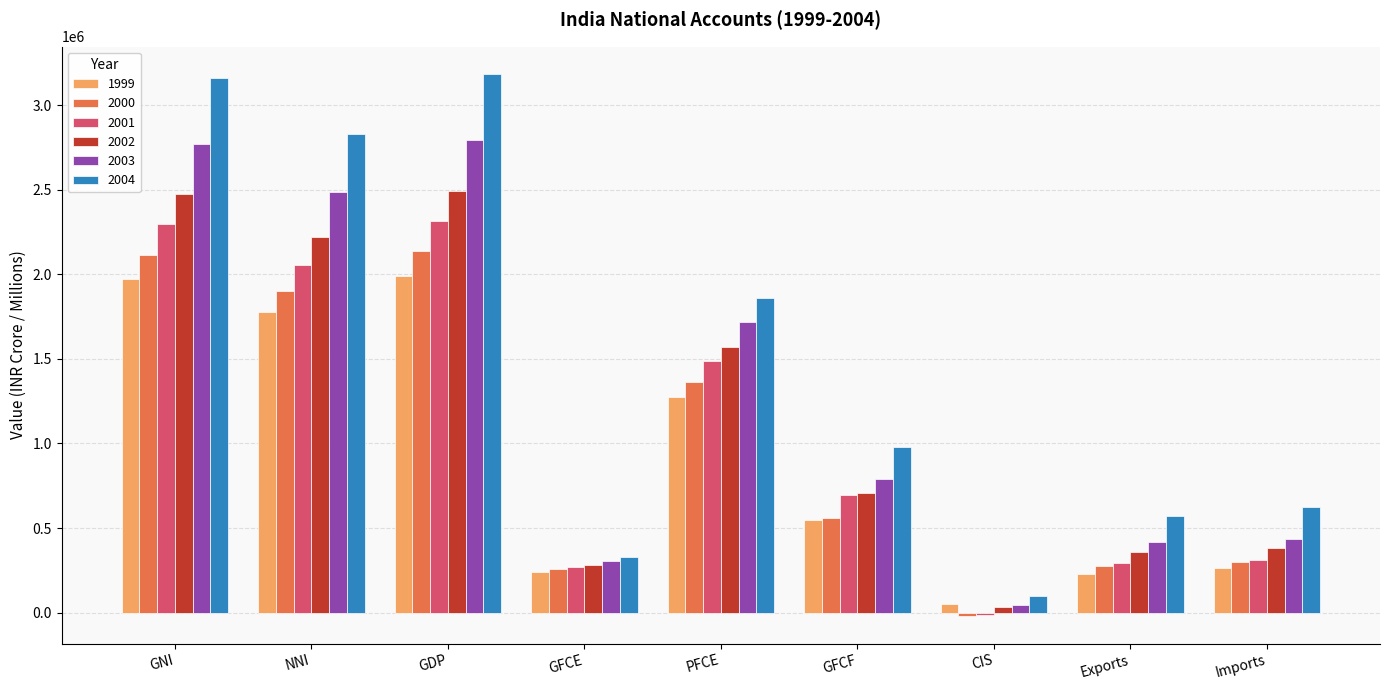

Reading right to left, extract all data points from this chart.

1999: Imports=265702.0	Exports=227697.0	CIS=52139.0	GFCF=547469.7	PFCE=1272676.0	GFCE=242080.6	GDP=1988261.6	NNI=1779303.7	GNI=1972830.6
2000: Imports=297523.0	Exports=278126.0	CIS=-22474.9	GFCF=556836.5	PFCE=1363941.3	GFCE=255670.0	GDP=2139885.7	NNI=1902147.7	GNI=2117152.7
2001: Imports=311050.0	Exports=290757.0	CIS=-15118.2	GFCF=693005.7	PFCE=1485155.6	GFCE=272306.1	GDP=2315243.0	NNI=2057005.8	GNI=2295175.0
2002: Imports=379981.0	Exports=355556.0	CIS=33510.8	GFCF=706220.4	PFCE=1571085.7	GFCE=282016.7	GDP=2492613.8	NNI=2219106.9	GNI=2475923.8
2003: Imports=436878.0	Exports=417425.0	CIS=44743.8	GFCF=791258.5	PFCE=1717511.0	GFCE=303721.4	GDP=2792530.1	NNI=2487363.0	GNI=2771822.1
2004: Imports=625945.0	Exports=569051.0	CIS=97715.0	GFCF=978463.3	PFCE=1859274.0	GFCE=331528.4	GDP=3186331.9	NNI=2829997.7	GNI=3163956.9